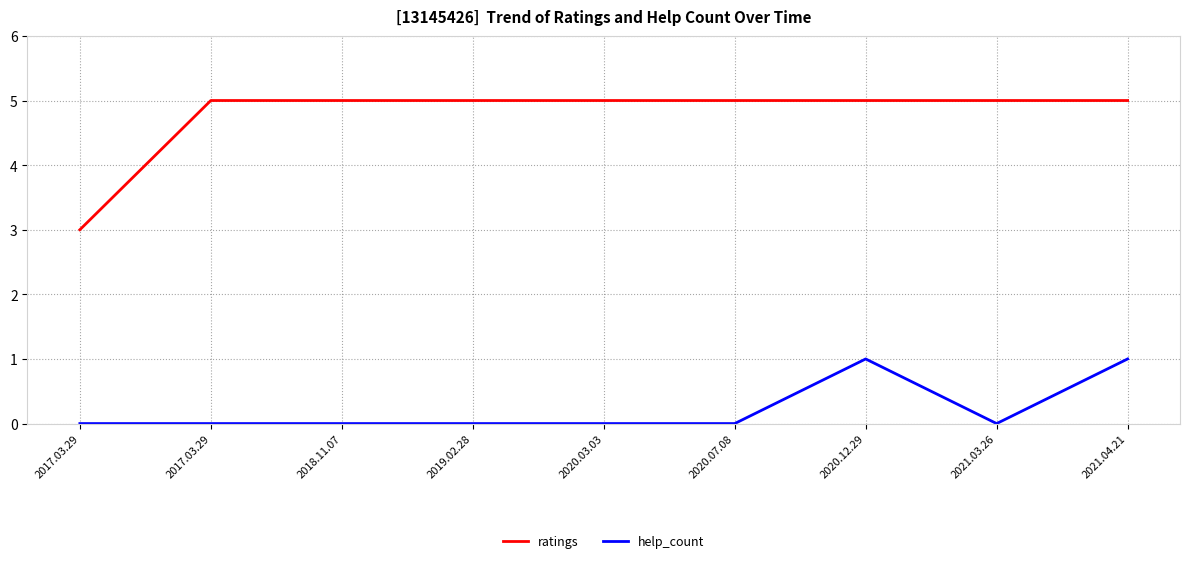

What are all the series names shown in the legend?

ratings, help_count